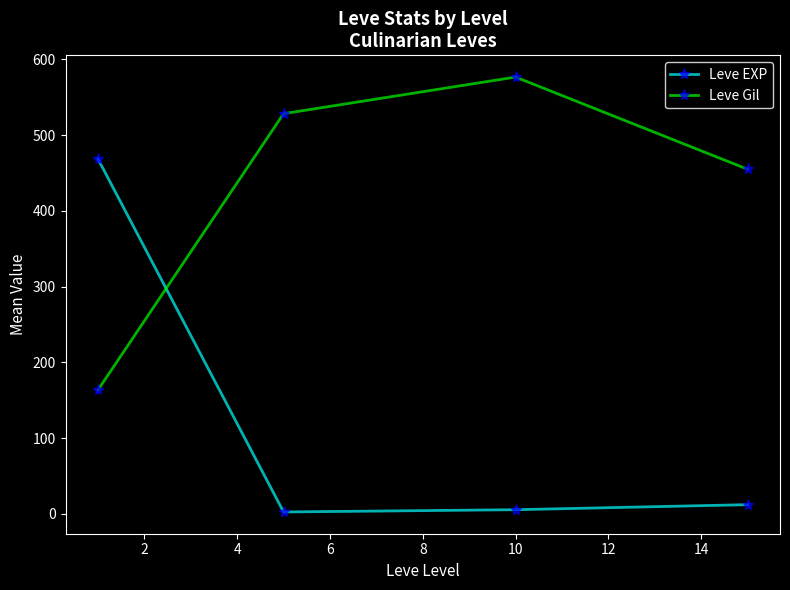

True or false: Leve Gil has more than 2 interior local peaks.

False